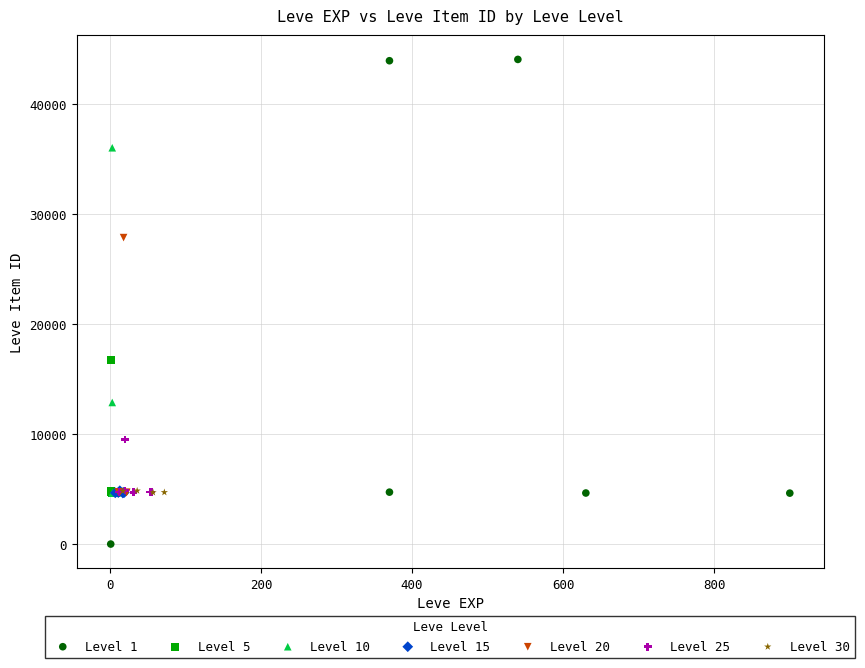

Which series reaches the maximum Y coordinate?

Level 1